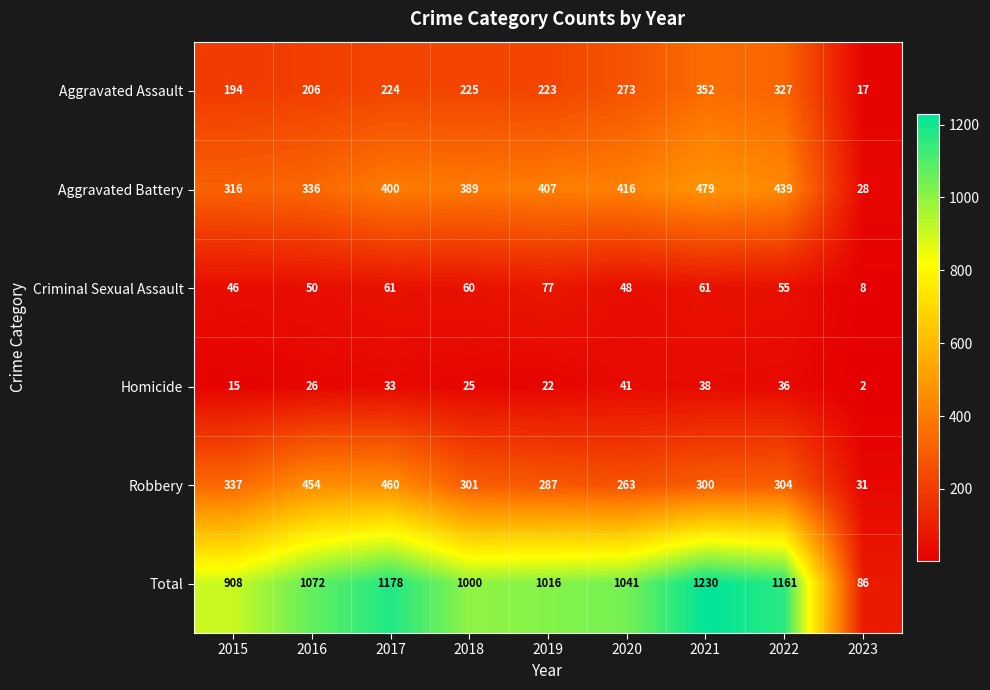

Is it true that Aggravated Assault equals 545 at 2021?

False